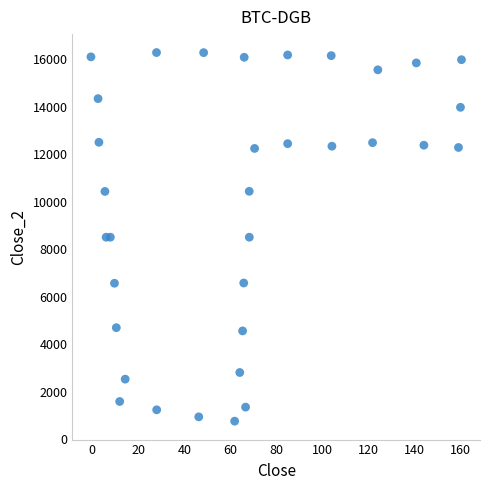

What is the range of X values (max minus min)?

161.3